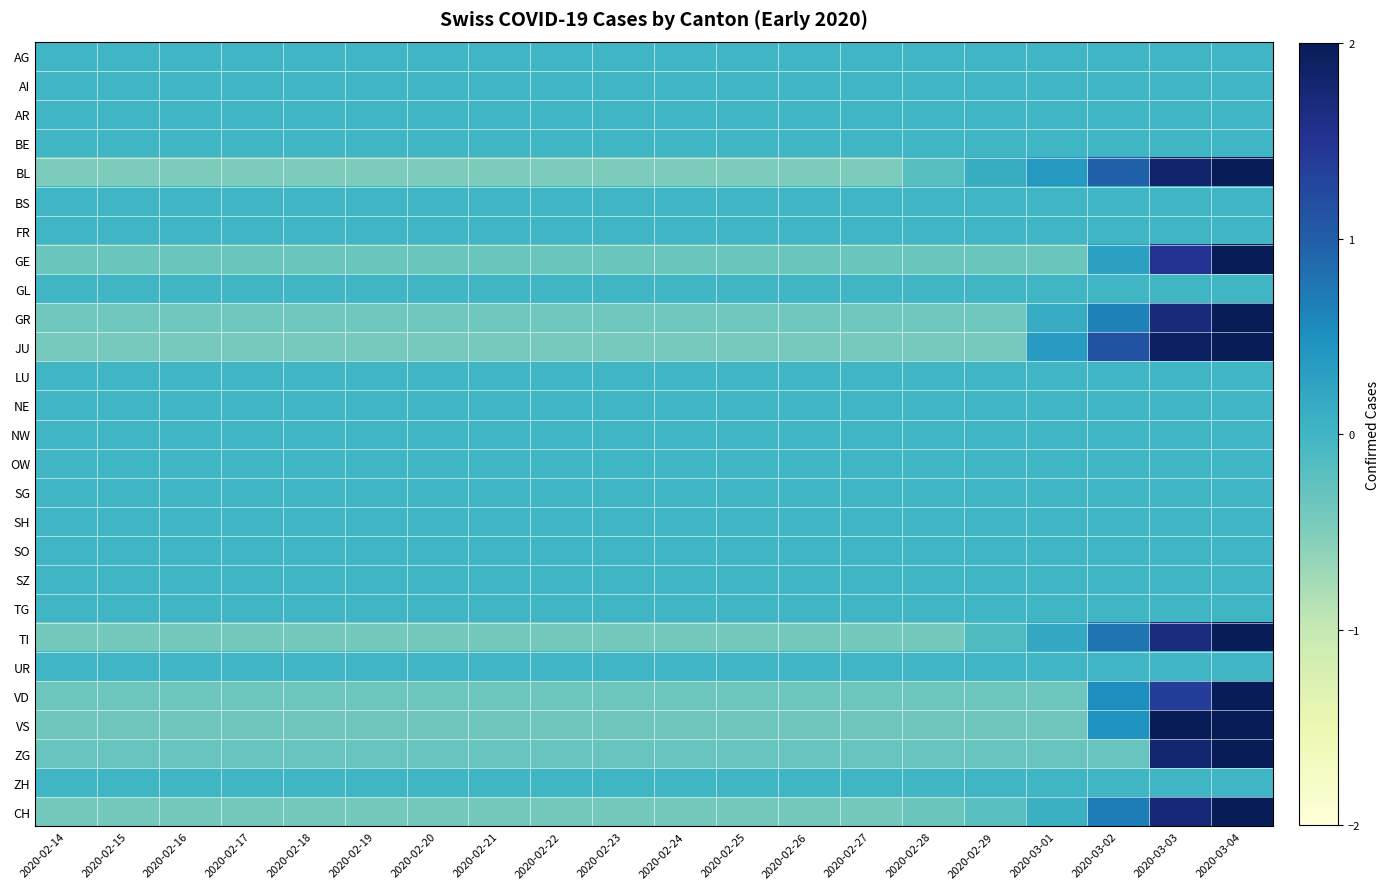

Reading left to right, transcribe all the data shown in this chart.

AG: 2020-02-14=0.0	2020-02-15=0.0	2020-02-16=0.0	2020-02-17=0.0	2020-02-18=0.0	2020-02-19=0.0	2020-02-20=0.0	2020-02-21=0.0	2020-02-22=0.0	2020-02-23=0.0	2020-02-24=0.0	2020-02-25=0.0	2020-02-26=0.0	2020-02-27=0.0	2020-02-28=0.0	2020-02-29=0.0	2020-03-01=0.0	2020-03-02=0.0	2020-03-03=0.0	2020-03-04=0.0
AI: 2020-02-14=0.0	2020-02-15=0.0	2020-02-16=0.0	2020-02-17=0.0	2020-02-18=0.0	2020-02-19=0.0	2020-02-20=0.0	2020-02-21=0.0	2020-02-22=0.0	2020-02-23=0.0	2020-02-24=0.0	2020-02-25=0.0	2020-02-26=0.0	2020-02-27=0.0	2020-02-28=0.0	2020-02-29=0.0	2020-03-01=0.0	2020-03-02=0.0	2020-03-03=0.0	2020-03-04=0.0
AR: 2020-02-14=0.0	2020-02-15=0.0	2020-02-16=0.0	2020-02-17=0.0	2020-02-18=0.0	2020-02-19=0.0	2020-02-20=0.0	2020-02-21=0.0	2020-02-22=0.0	2020-02-23=0.0	2020-02-24=0.0	2020-02-25=0.0	2020-02-26=0.0	2020-02-27=0.0	2020-02-28=0.0	2020-02-29=0.0	2020-03-01=0.0	2020-03-02=0.0	2020-03-03=0.0	2020-03-04=0.0
BE: 2020-02-14=0.0	2020-02-15=0.0	2020-02-16=0.0	2020-02-17=0.0	2020-02-18=0.0	2020-02-19=0.0	2020-02-20=0.0	2020-02-21=0.0	2020-02-22=0.0	2020-02-23=0.0	2020-02-24=0.0	2020-02-25=0.0	2020-02-26=0.0	2020-02-27=0.0	2020-02-28=0.0	2020-02-29=0.0	2020-03-01=0.0	2020-03-02=0.0	2020-03-03=0.0	2020-03-04=0.0
BL: 2020-02-14=-0.5	2020-02-15=-0.5	2020-02-16=-0.5	2020-02-17=-0.5	2020-02-18=-0.5	2020-02-19=-0.5	2020-02-20=-0.5	2020-02-21=-0.5	2020-02-22=-0.5	2020-02-23=-0.5	2020-02-24=-0.5	2020-02-25=-0.5	2020-02-26=-0.5	2020-02-27=-0.5	2020-02-28=-0.2	2020-02-29=0.1	2020-03-01=0.4	2020-03-02=1.0	2020-03-03=1.8	2020-03-04=2.0
BS: 2020-02-14=0.0	2020-02-15=0.0	2020-02-16=0.0	2020-02-17=0.0	2020-02-18=0.0	2020-02-19=0.0	2020-02-20=0.0	2020-02-21=0.0	2020-02-22=0.0	2020-02-23=0.0	2020-02-24=0.0	2020-02-25=0.0	2020-02-26=0.0	2020-02-27=0.0	2020-02-28=0.0	2020-02-29=0.0	2020-03-01=0.0	2020-03-02=0.0	2020-03-03=0.0	2020-03-04=0.0
FR: 2020-02-14=0.0	2020-02-15=0.0	2020-02-16=0.0	2020-02-17=0.0	2020-02-18=0.0	2020-02-19=0.0	2020-02-20=0.0	2020-02-21=0.0	2020-02-22=0.0	2020-02-23=0.0	2020-02-24=0.0	2020-02-25=0.0	2020-02-26=0.0	2020-02-27=0.0	2020-02-28=0.0	2020-02-29=0.0	2020-03-01=0.0	2020-03-02=0.0	2020-03-03=0.0	2020-03-04=0.0
GE: 2020-02-14=-0.3	2020-02-15=-0.3	2020-02-16=-0.3	2020-02-17=-0.3	2020-02-18=-0.3	2020-02-19=-0.3	2020-02-20=-0.3	2020-02-21=-0.3	2020-02-22=-0.3	2020-02-23=-0.3	2020-02-24=-0.3	2020-02-25=-0.3	2020-02-26=-0.3	2020-02-27=-0.3	2020-02-28=-0.3	2020-02-29=-0.3	2020-03-01=-0.3	2020-03-02=0.3	2020-03-03=1.5	2020-03-04=2.0
GL: 2020-02-14=0.0	2020-02-15=0.0	2020-02-16=0.0	2020-02-17=0.0	2020-02-18=0.0	2020-02-19=0.0	2020-02-20=0.0	2020-02-21=0.0	2020-02-22=0.0	2020-02-23=0.0	2020-02-24=0.0	2020-02-25=0.0	2020-02-26=0.0	2020-02-27=0.0	2020-02-28=0.0	2020-02-29=0.0	2020-03-01=0.0	2020-03-02=0.0	2020-03-03=0.0	2020-03-04=0.0
GR: 2020-02-14=-0.4	2020-02-15=-0.4	2020-02-16=-0.4	2020-02-17=-0.4	2020-02-18=-0.4	2020-02-19=-0.4	2020-02-20=-0.4	2020-02-21=-0.4	2020-02-22=-0.4	2020-02-23=-0.4	2020-02-24=-0.4	2020-02-25=-0.4	2020-02-26=-0.4	2020-02-27=-0.4	2020-02-28=-0.4	2020-02-29=-0.4	2020-03-01=0.1	2020-03-02=0.7	2020-03-03=1.7	2020-03-04=2.0
JU: 2020-02-14=-0.4	2020-02-15=-0.4	2020-02-16=-0.4	2020-02-17=-0.4	2020-02-18=-0.4	2020-02-19=-0.4	2020-02-20=-0.4	2020-02-21=-0.4	2020-02-22=-0.4	2020-02-23=-0.4	2020-02-24=-0.4	2020-02-25=-0.4	2020-02-26=-0.4	2020-02-27=-0.4	2020-02-28=-0.4	2020-02-29=-0.4	2020-03-01=0.4	2020-03-02=1.1	2020-03-03=1.9	2020-03-04=2.0
LU: 2020-02-14=0.0	2020-02-15=0.0	2020-02-16=0.0	2020-02-17=0.0	2020-02-18=0.0	2020-02-19=0.0	2020-02-20=0.0	2020-02-21=0.0	2020-02-22=0.0	2020-02-23=0.0	2020-02-24=0.0	2020-02-25=0.0	2020-02-26=0.0	2020-02-27=0.0	2020-02-28=0.0	2020-02-29=0.0	2020-03-01=0.0	2020-03-02=0.0	2020-03-03=0.0	2020-03-04=0.0
NE: 2020-02-14=0.0	2020-02-15=0.0	2020-02-16=0.0	2020-02-17=0.0	2020-02-18=0.0	2020-02-19=0.0	2020-02-20=0.0	2020-02-21=0.0	2020-02-22=0.0	2020-02-23=0.0	2020-02-24=0.0	2020-02-25=0.0	2020-02-26=0.0	2020-02-27=0.0	2020-02-28=0.0	2020-02-29=0.0	2020-03-01=0.0	2020-03-02=0.0	2020-03-03=0.0	2020-03-04=0.0
NW: 2020-02-14=0.0	2020-02-15=0.0	2020-02-16=0.0	2020-02-17=0.0	2020-02-18=0.0	2020-02-19=0.0	2020-02-20=0.0	2020-02-21=0.0	2020-02-22=0.0	2020-02-23=0.0	2020-02-24=0.0	2020-02-25=0.0	2020-02-26=0.0	2020-02-27=0.0	2020-02-28=0.0	2020-02-29=0.0	2020-03-01=0.0	2020-03-02=0.0	2020-03-03=0.0	2020-03-04=0.0
OW: 2020-02-14=0.0	2020-02-15=0.0	2020-02-16=0.0	2020-02-17=0.0	2020-02-18=0.0	2020-02-19=0.0	2020-02-20=0.0	2020-02-21=0.0	2020-02-22=0.0	2020-02-23=0.0	2020-02-24=0.0	2020-02-25=0.0	2020-02-26=0.0	2020-02-27=0.0	2020-02-28=0.0	2020-02-29=0.0	2020-03-01=0.0	2020-03-02=0.0	2020-03-03=0.0	2020-03-04=0.0
SG: 2020-02-14=0.0	2020-02-15=0.0	2020-02-16=0.0	2020-02-17=0.0	2020-02-18=0.0	2020-02-19=0.0	2020-02-20=0.0	2020-02-21=0.0	2020-02-22=0.0	2020-02-23=0.0	2020-02-24=0.0	2020-02-25=0.0	2020-02-26=0.0	2020-02-27=0.0	2020-02-28=0.0	2020-02-29=0.0	2020-03-01=0.0	2020-03-02=0.0	2020-03-03=0.0	2020-03-04=0.0
SH: 2020-02-14=0.0	2020-02-15=0.0	2020-02-16=0.0	2020-02-17=0.0	2020-02-18=0.0	2020-02-19=0.0	2020-02-20=0.0	2020-02-21=0.0	2020-02-22=0.0	2020-02-23=0.0	2020-02-24=0.0	2020-02-25=0.0	2020-02-26=0.0	2020-02-27=0.0	2020-02-28=0.0	2020-02-29=0.0	2020-03-01=0.0	2020-03-02=0.0	2020-03-03=0.0	2020-03-04=0.0
SO: 2020-02-14=0.0	2020-02-15=0.0	2020-02-16=0.0	2020-02-17=0.0	2020-02-18=0.0	2020-02-19=0.0	2020-02-20=0.0	2020-02-21=0.0	2020-02-22=0.0	2020-02-23=0.0	2020-02-24=0.0	2020-02-25=0.0	2020-02-26=0.0	2020-02-27=0.0	2020-02-28=0.0	2020-02-29=0.0	2020-03-01=0.0	2020-03-02=0.0	2020-03-03=0.0	2020-03-04=0.0
SZ: 2020-02-14=0.0	2020-02-15=0.0	2020-02-16=0.0	2020-02-17=0.0	2020-02-18=0.0	2020-02-19=0.0	2020-02-20=0.0	2020-02-21=0.0	2020-02-22=0.0	2020-02-23=0.0	2020-02-24=0.0	2020-02-25=0.0	2020-02-26=0.0	2020-02-27=0.0	2020-02-28=0.0	2020-02-29=0.0	2020-03-01=0.0	2020-03-02=0.0	2020-03-03=0.0	2020-03-04=0.0
TG: 2020-02-14=0.0	2020-02-15=0.0	2020-02-16=0.0	2020-02-17=0.0	2020-02-18=0.0	2020-02-19=0.0	2020-02-20=0.0	2020-02-21=0.0	2020-02-22=0.0	2020-02-23=0.0	2020-02-24=0.0	2020-02-25=0.0	2020-02-26=0.0	2020-02-27=0.0	2020-02-28=0.0	2020-02-29=0.0	2020-03-01=0.0	2020-03-02=0.0	2020-03-03=0.0	2020-03-04=0.0
TI: 2020-02-14=-0.4	2020-02-15=-0.4	2020-02-16=-0.4	2020-02-17=-0.4	2020-02-18=-0.4	2020-02-19=-0.4	2020-02-20=-0.4	2020-02-21=-0.4	2020-02-22=-0.4	2020-02-23=-0.4	2020-02-24=-0.4	2020-02-25=-0.4	2020-02-26=-0.4	2020-02-27=-0.4	2020-02-28=-0.4	2020-02-29=-0.1	2020-03-01=0.2	2020-03-02=0.8	2020-03-03=1.7	2020-03-04=2.0
UR: 2020-02-14=0.0	2020-02-15=0.0	2020-02-16=0.0	2020-02-17=0.0	2020-02-18=0.0	2020-02-19=0.0	2020-02-20=0.0	2020-02-21=0.0	2020-02-22=0.0	2020-02-23=0.0	2020-02-24=0.0	2020-02-25=0.0	2020-02-26=0.0	2020-02-27=0.0	2020-02-28=0.0	2020-02-29=0.0	2020-03-01=0.0	2020-03-02=0.0	2020-03-03=0.0	2020-03-04=0.0
VD: 2020-02-14=-0.3	2020-02-15=-0.3	2020-02-16=-0.3	2020-02-17=-0.3	2020-02-18=-0.3	2020-02-19=-0.3	2020-02-20=-0.3	2020-02-21=-0.3	2020-02-22=-0.3	2020-02-23=-0.3	2020-02-24=-0.3	2020-02-25=-0.3	2020-02-26=-0.3	2020-02-27=-0.3	2020-02-28=-0.3	2020-02-29=-0.3	2020-03-01=-0.3	2020-03-02=0.5	2020-03-03=1.4	2020-03-04=2.0
VS: 2020-02-14=-0.4	2020-02-15=-0.4	2020-02-16=-0.4	2020-02-17=-0.4	2020-02-18=-0.4	2020-02-19=-0.4	2020-02-20=-0.4	2020-02-21=-0.4	2020-02-22=-0.4	2020-02-23=-0.4	2020-02-24=-0.4	2020-02-25=-0.4	2020-02-26=-0.4	2020-02-27=-0.4	2020-02-28=-0.4	2020-02-29=-0.4	2020-03-01=-0.4	2020-03-02=0.4	2020-03-03=2.0	2020-03-04=2.0
ZG: 2020-02-14=-0.3	2020-02-15=-0.3	2020-02-16=-0.3	2020-02-17=-0.3	2020-02-18=-0.3	2020-02-19=-0.3	2020-02-20=-0.3	2020-02-21=-0.3	2020-02-22=-0.3	2020-02-23=-0.3	2020-02-24=-0.3	2020-02-25=-0.3	2020-02-26=-0.3	2020-02-27=-0.3	2020-02-28=-0.3	2020-02-29=-0.3	2020-03-01=-0.3	2020-03-02=-0.3	2020-03-03=1.8	2020-03-04=2.0
ZH: 2020-02-14=0.0	2020-02-15=0.0	2020-02-16=0.0	2020-02-17=0.0	2020-02-18=0.0	2020-02-19=0.0	2020-02-20=0.0	2020-02-21=0.0	2020-02-22=0.0	2020-02-23=0.0	2020-02-24=0.0	2020-02-25=0.0	2020-02-26=0.0	2020-02-27=0.0	2020-02-28=0.0	2020-02-29=0.0	2020-03-01=0.0	2020-03-02=0.0	2020-03-03=0.0	2020-03-04=0.0
CH: 2020-02-14=-0.4	2020-02-15=-0.4	2020-02-16=-0.4	2020-02-17=-0.4	2020-02-18=-0.4	2020-02-19=-0.4	2020-02-20=-0.4	2020-02-21=-0.4	2020-02-22=-0.4	2020-02-23=-0.4	2020-02-24=-0.4	2020-02-25=-0.4	2020-02-26=-0.4	2020-02-27=-0.4	2020-02-28=-0.3	2020-02-29=-0.2	2020-03-01=0.1	2020-03-02=0.7	2020-03-03=1.7	2020-03-04=2.0